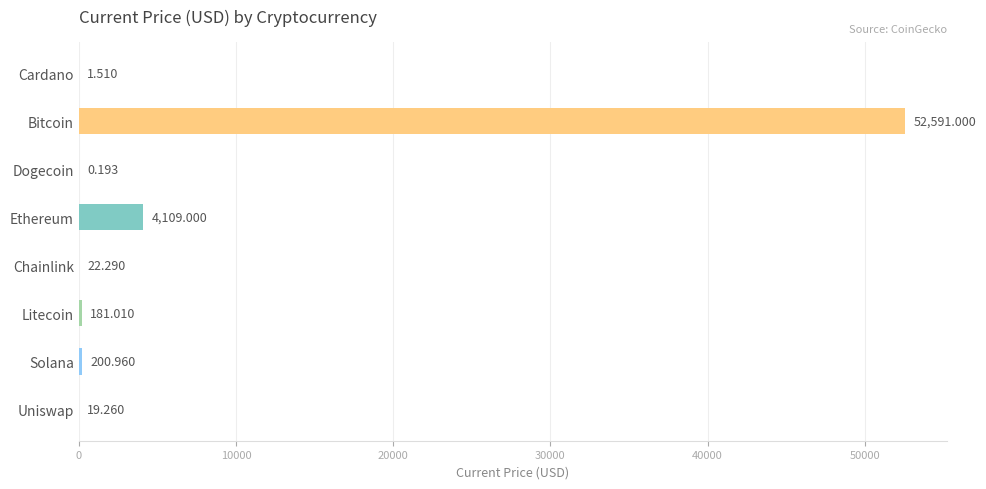

Between Uniswap and Dogecoin, which is larger?

Uniswap